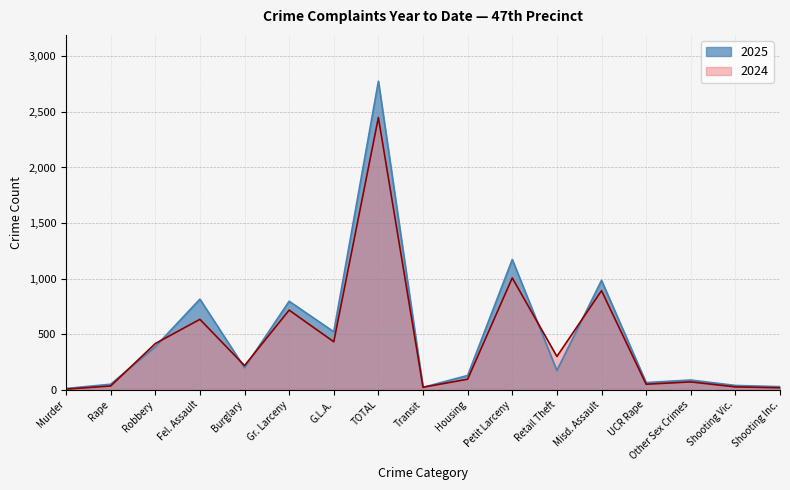

What is the sum of the 2025 values at Shooting Vic. and Petit Larceny?

1210